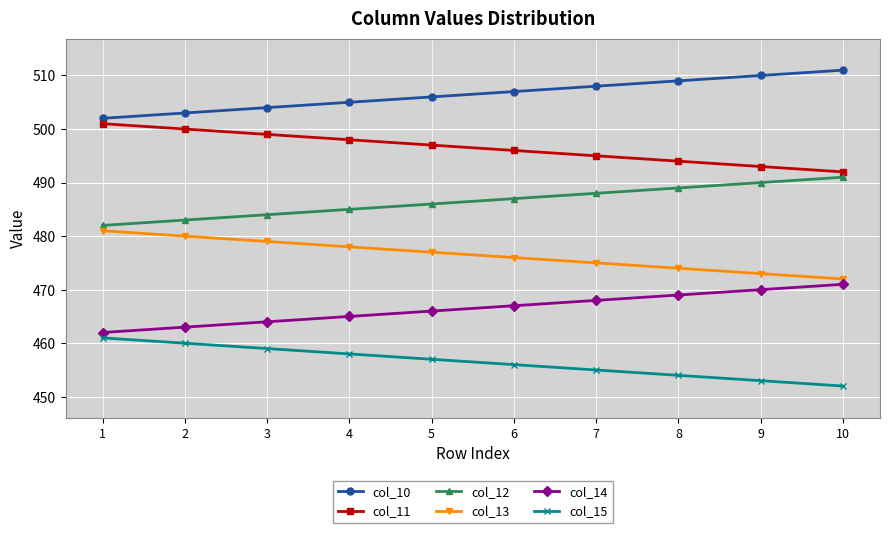

What is the sum of all col_11 values?

4965.0